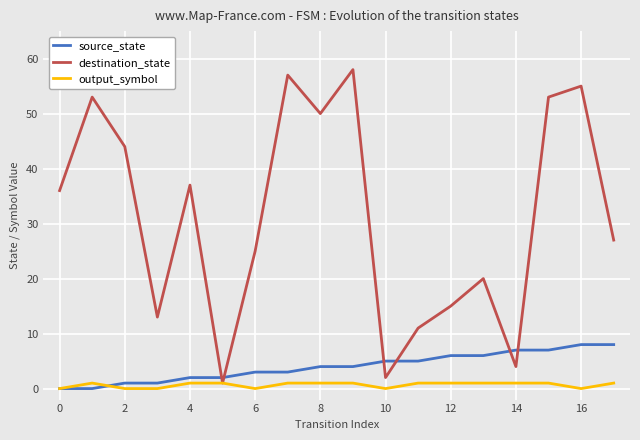

True or false: source_state and output_symbol intersect in this chart.

True